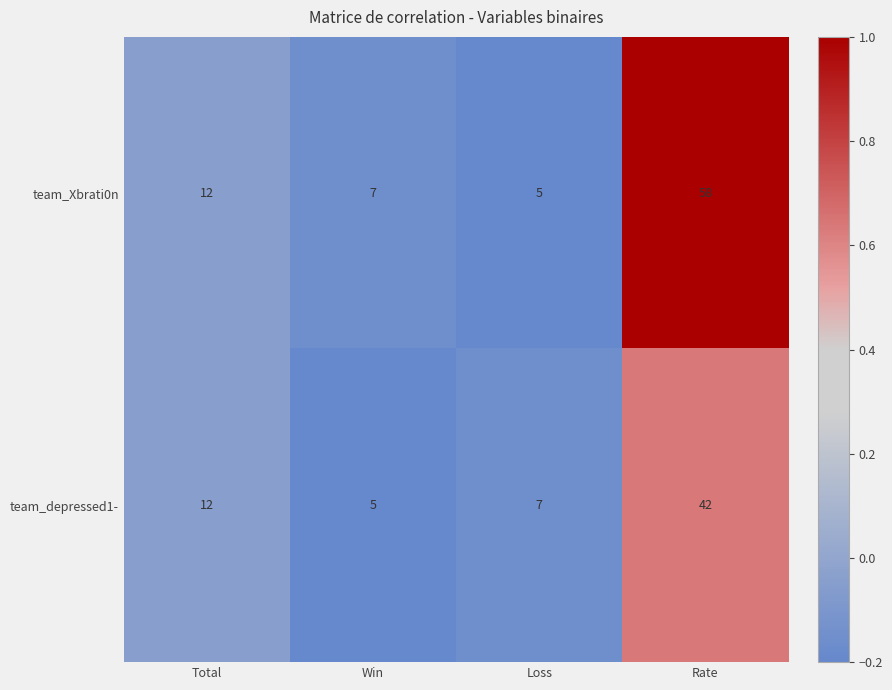

What is the maximum value shown in the chart?

58